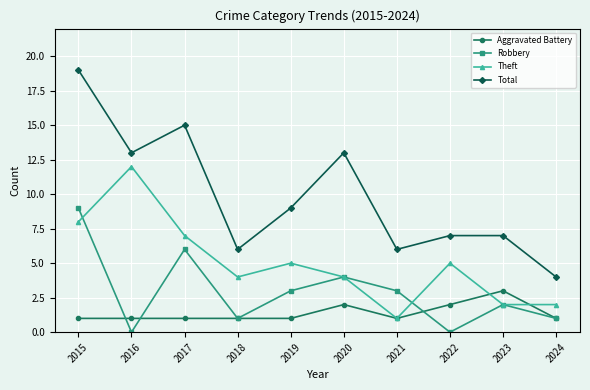

What is the sum of the Aggravated Battery values at 2024 and 2018?

2